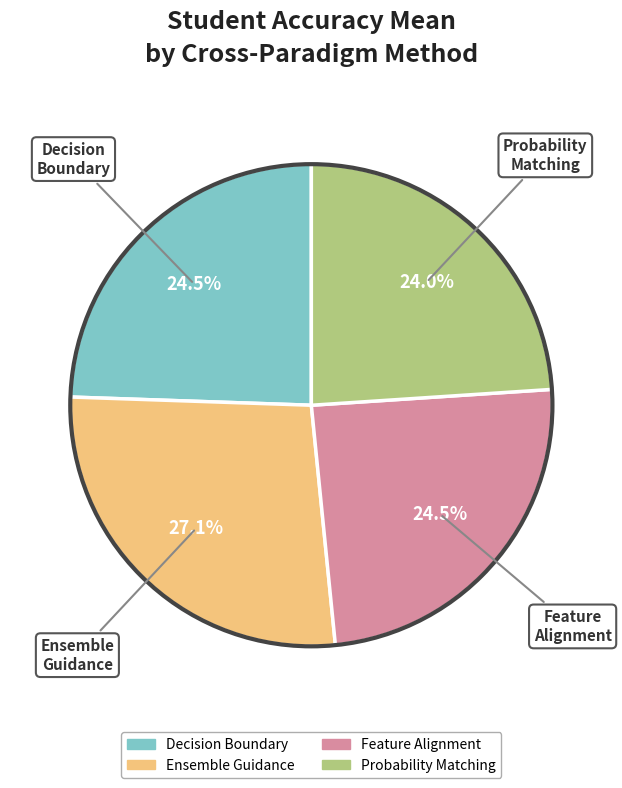

Do Probability Matching and Feature Alignment together represent more than half of the pie?

No